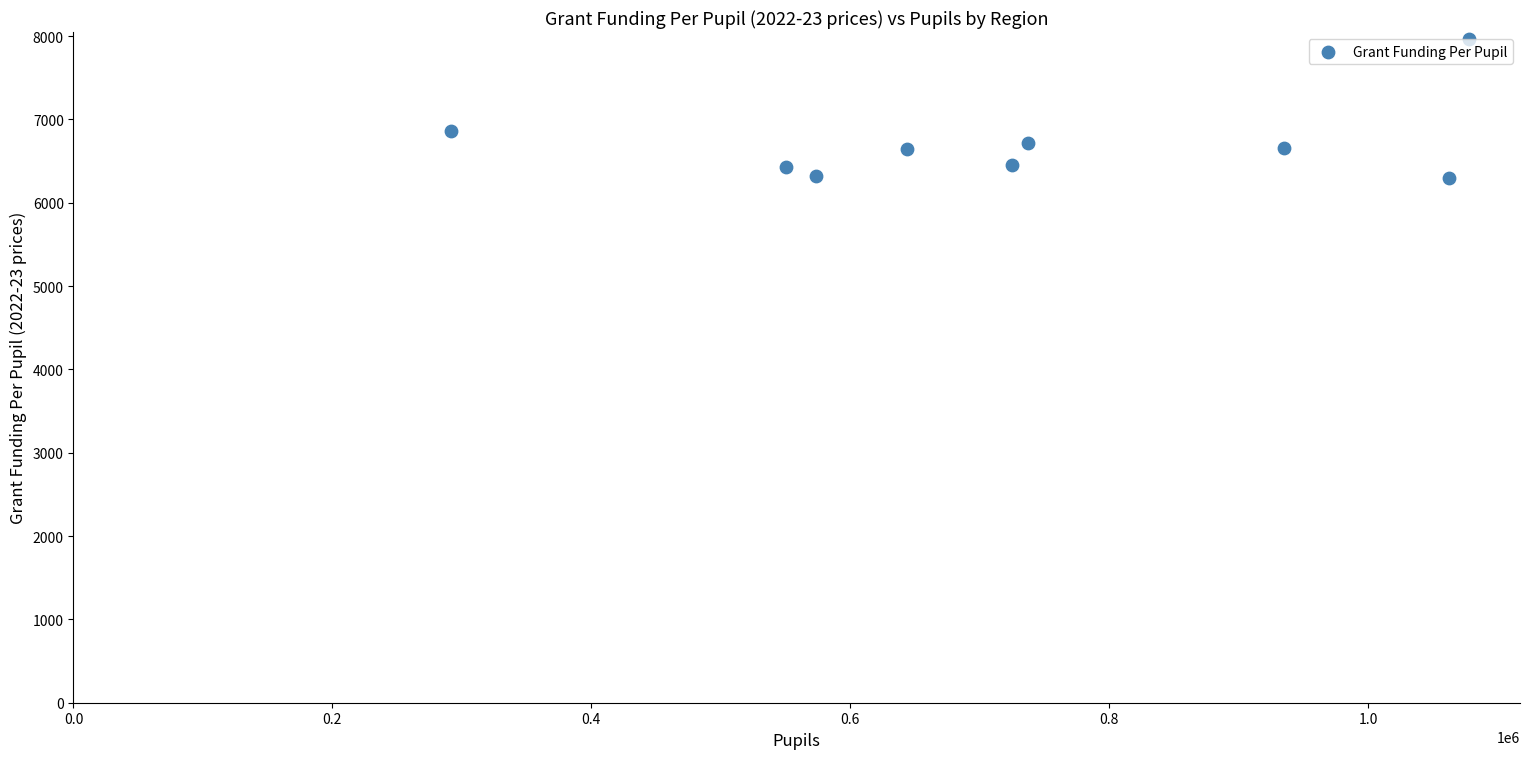

What is the average Y value?

6703.3